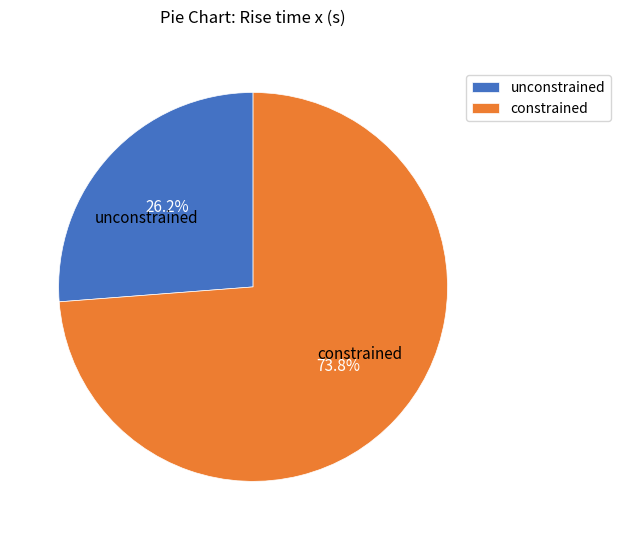

How many segments does this pie chart have?

2